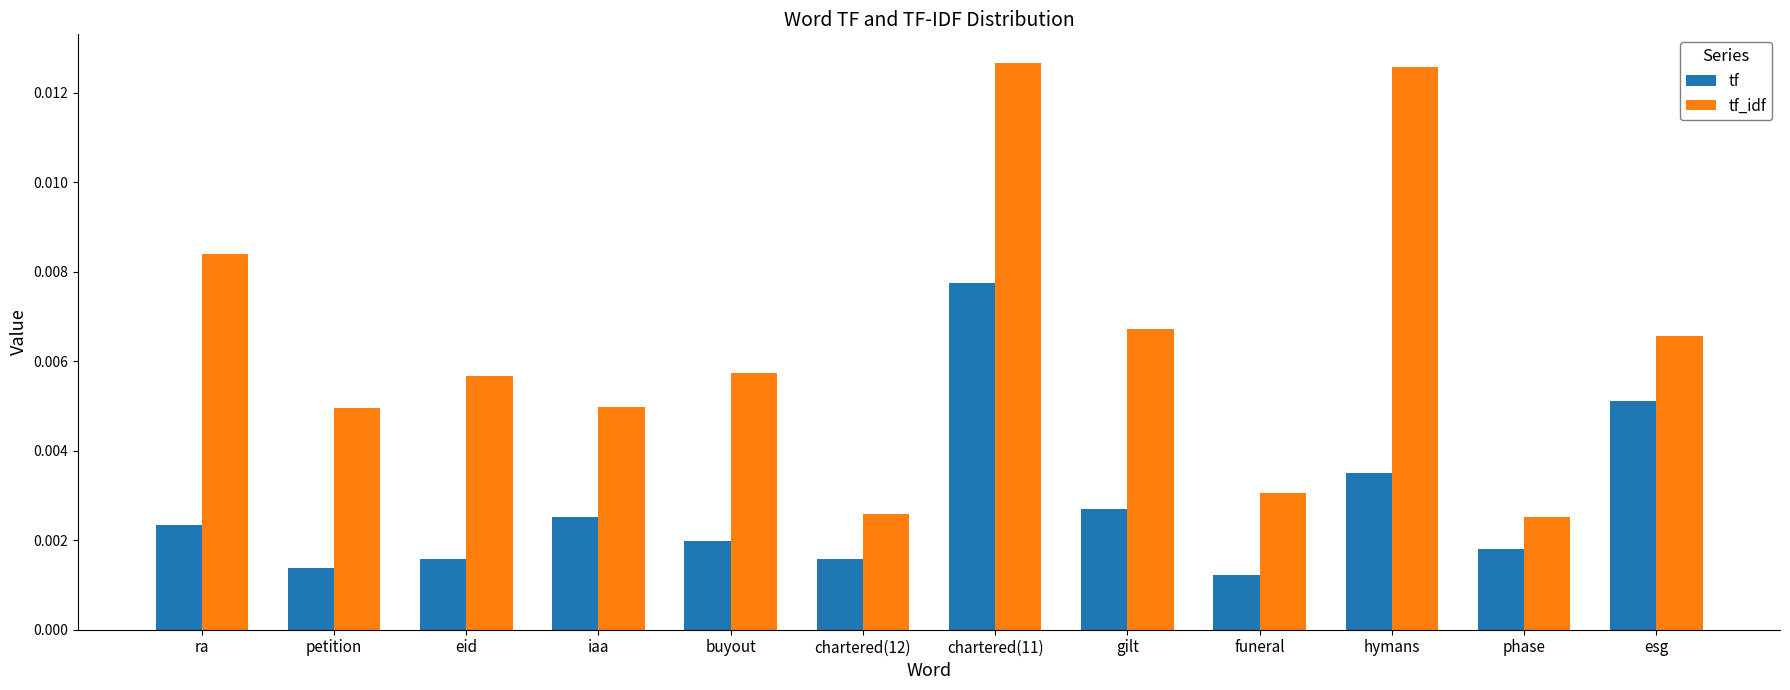

Which label corresponds to the smallest value in the chart?

funeral